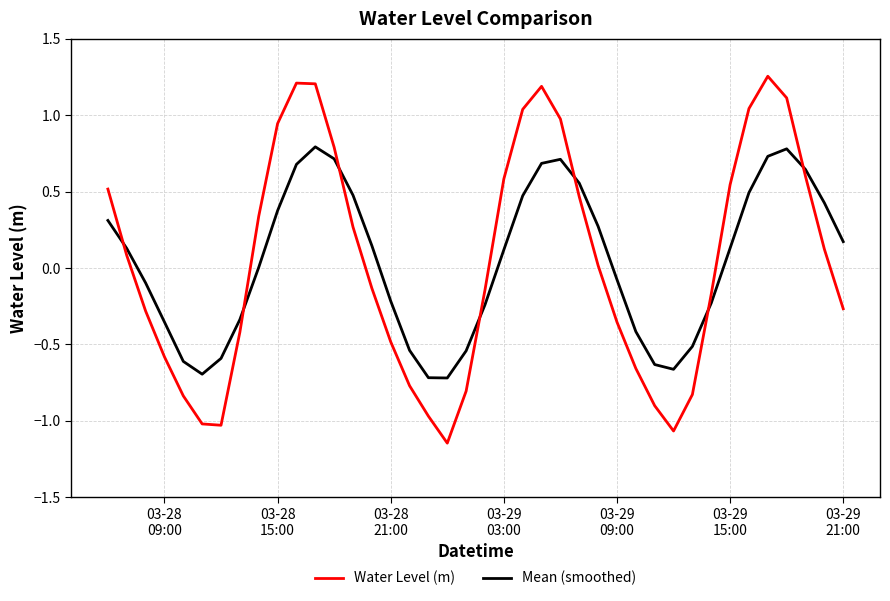

What is the difference between the maximum and minimum values in the Water Level (m) series?

2.4